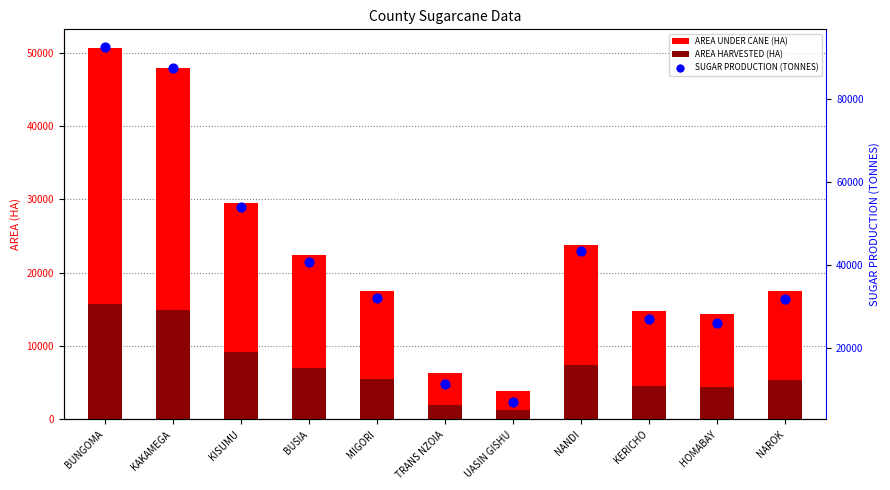

What is the total value across all series at BUSIA?

70063